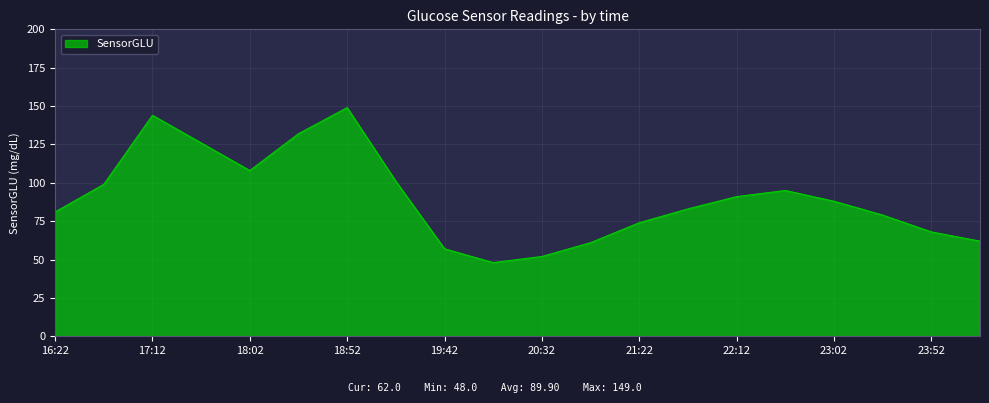

How many interior local valleys (lower than both neighbors) does the data have?

2